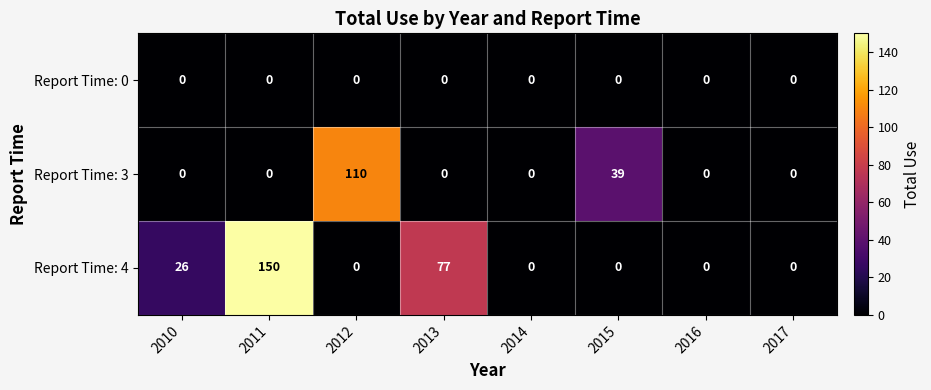

Count the number of categories in the chart.

8